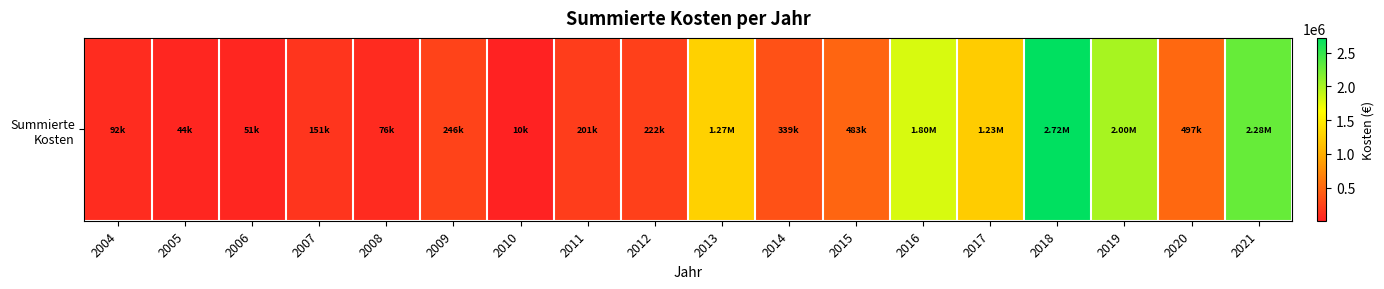

Reading right to left, extract all data points from this chart.

2021=2277766.0	2020=496707.0	2019=2000815.3	2018=2719547.9	2017=1234191.3	2016=1803040.0	2015=482857.0	2014=338674.4	2013=1272018.6	2012=221926.2	2011=201236.2	2010=9783.3	2009=245895.4	2008=76255.5	2007=150597.4	2006=50825.0	2005=44100.0	2004=92000.0